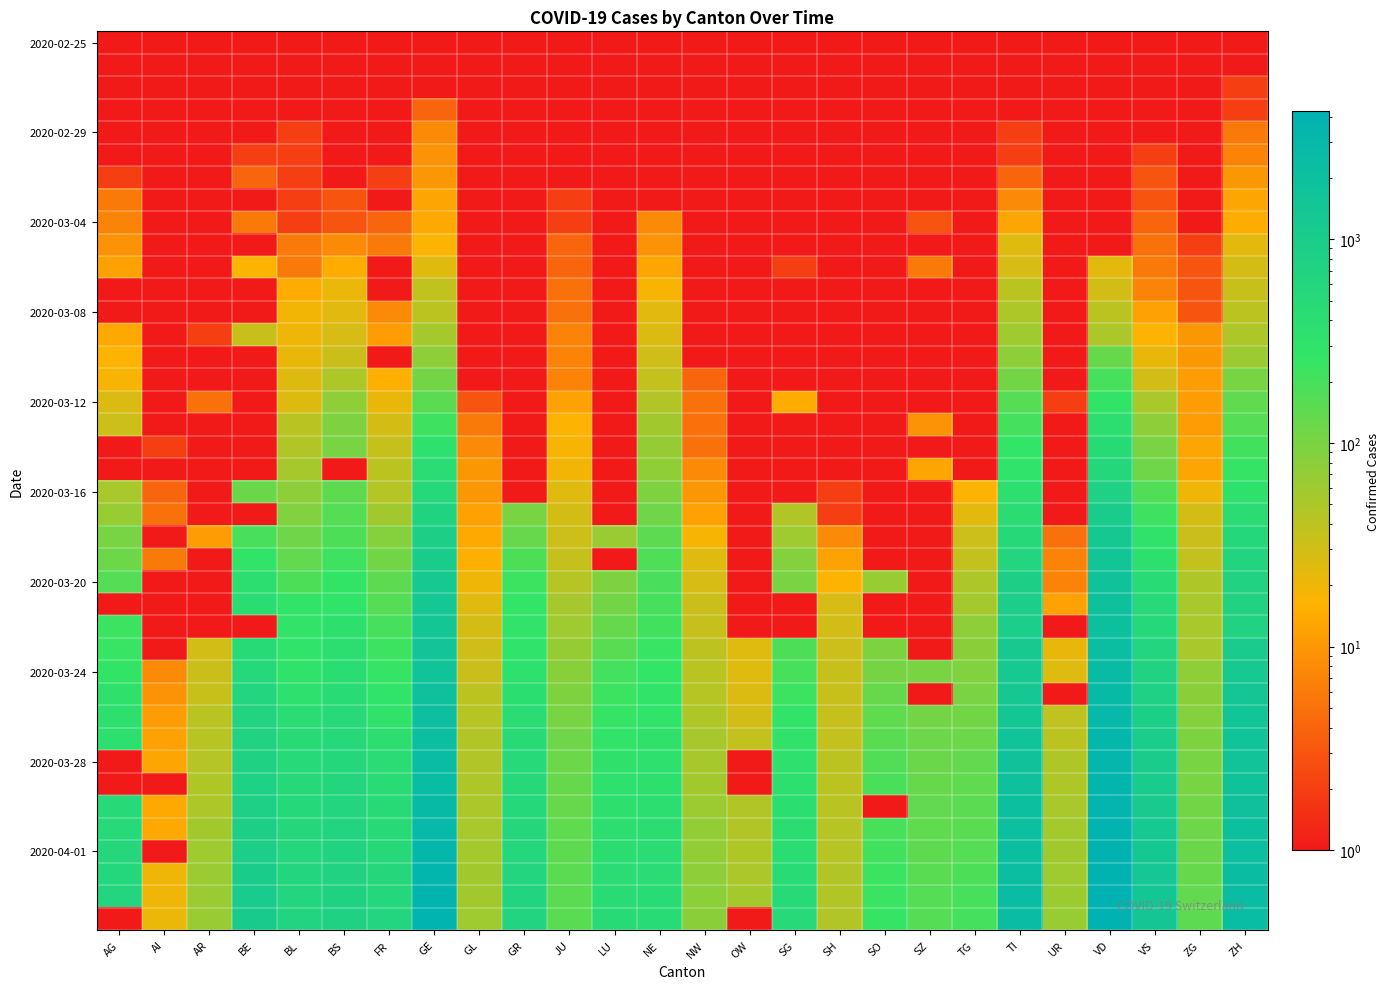

At which category is the sum across all series the highest?

VD